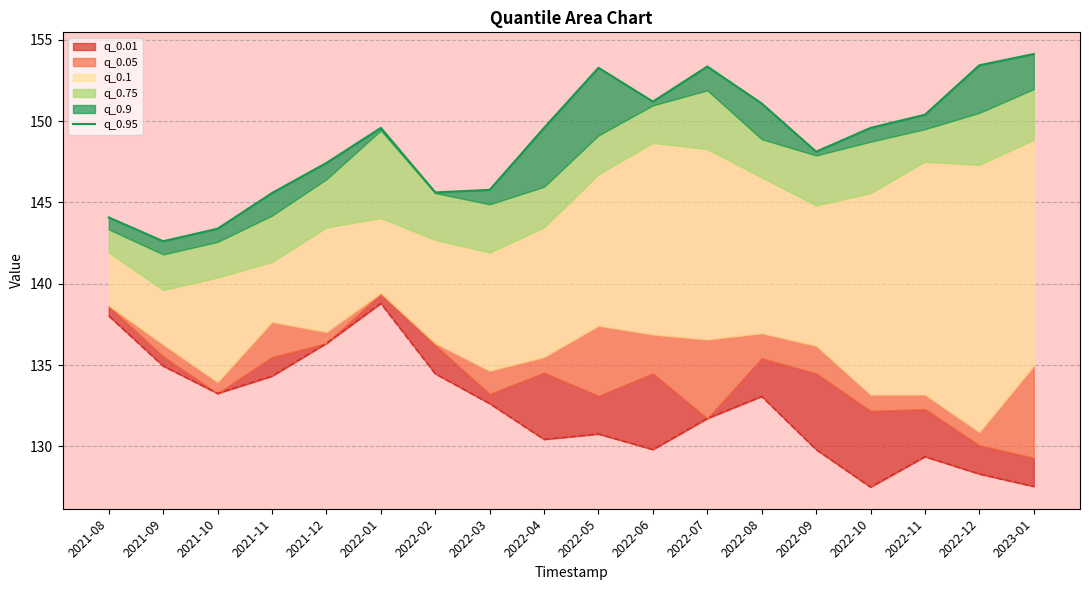

List the labels in order of value, largest first.

2023-01, 2022-12, 2022-07, 2022-05, 2022-06, 2022-08, 2022-11, 2022-01, 2022-04, 2022-10, 2022-09, 2021-12, 2022-03, 2022-02, 2021-11, 2021-08, 2021-10, 2021-09